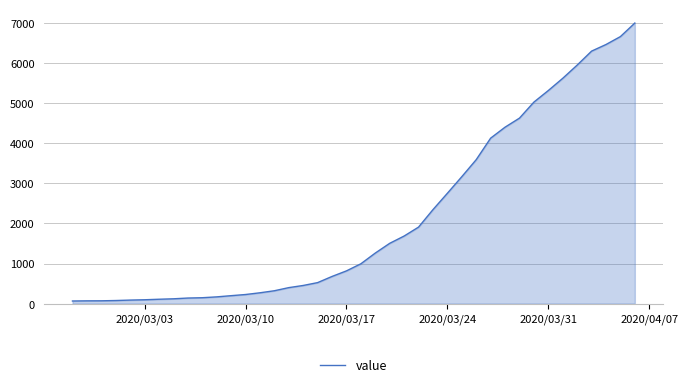

What is the maximum value shown in the chart?

7004